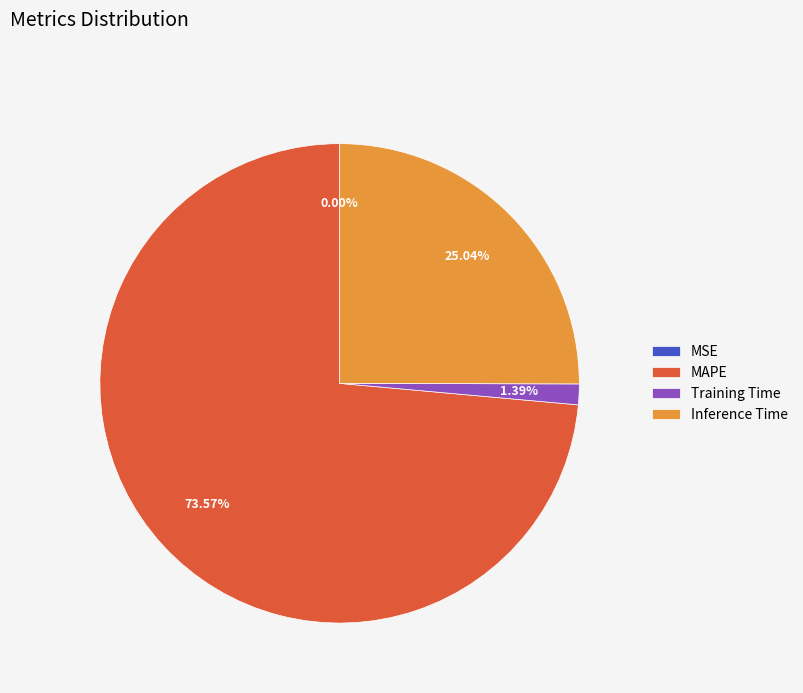

To the nearest percent, what is the combined percentage of Training Time and Inference Time?

26%